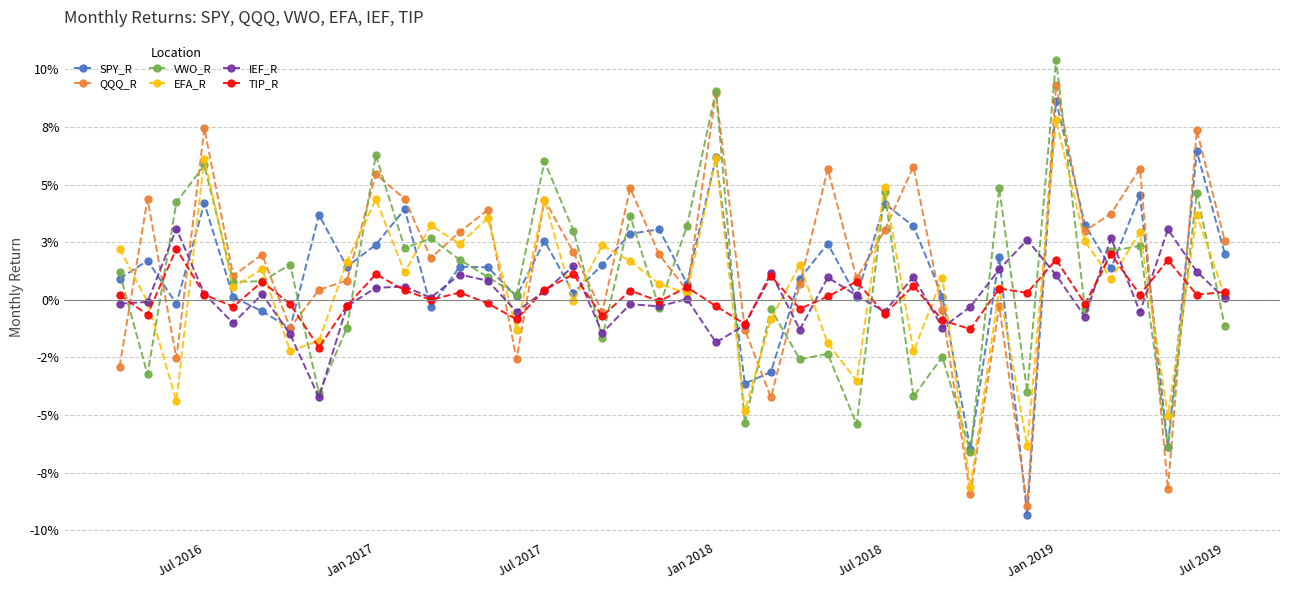

Does the chart have visible grid lines?

Yes